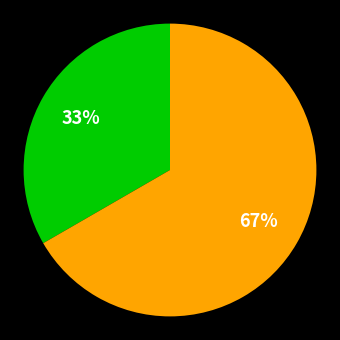

To the nearest percent, what is the average slice percentage?

50%